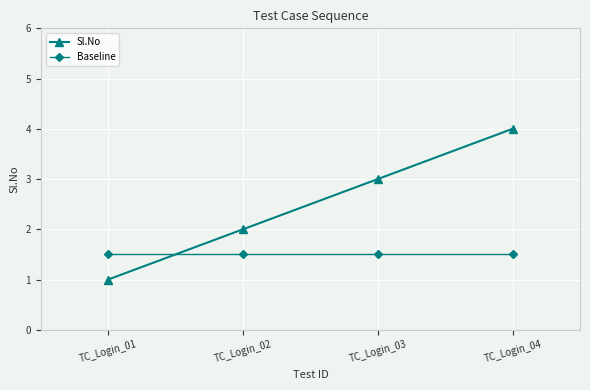

Which label corresponds to the smallest value in the chart?

TC_Login_01